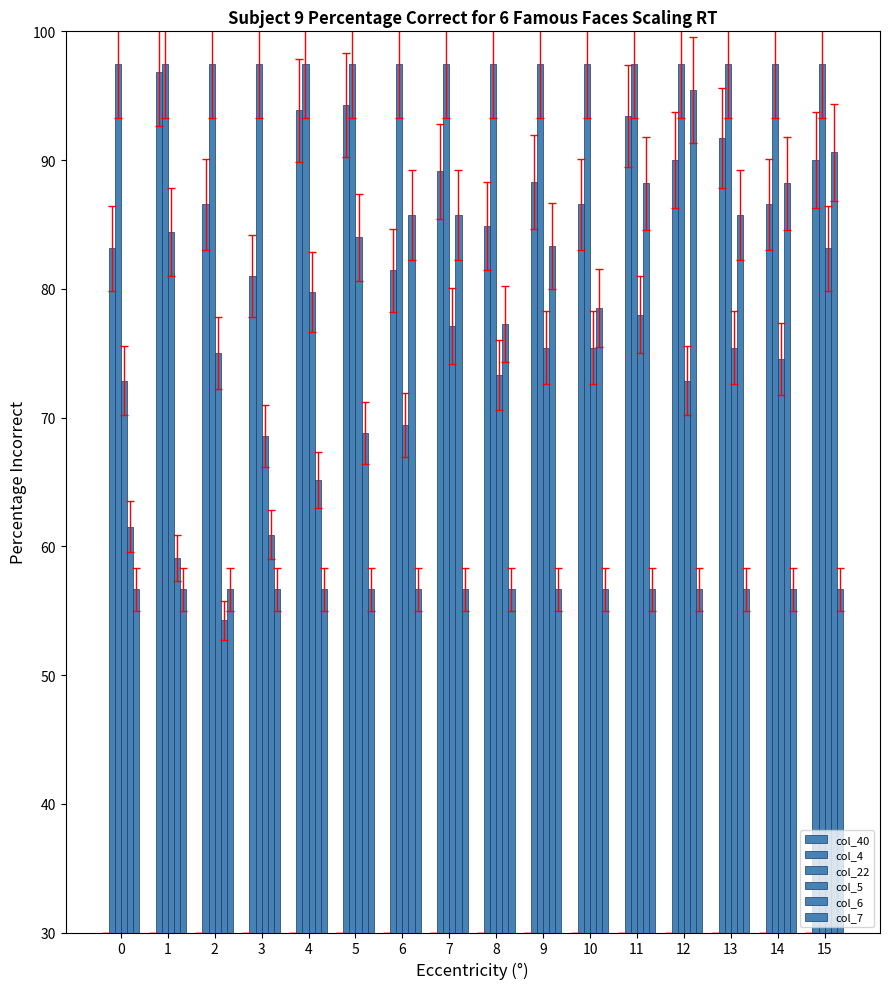

How many bars are there in total?

96